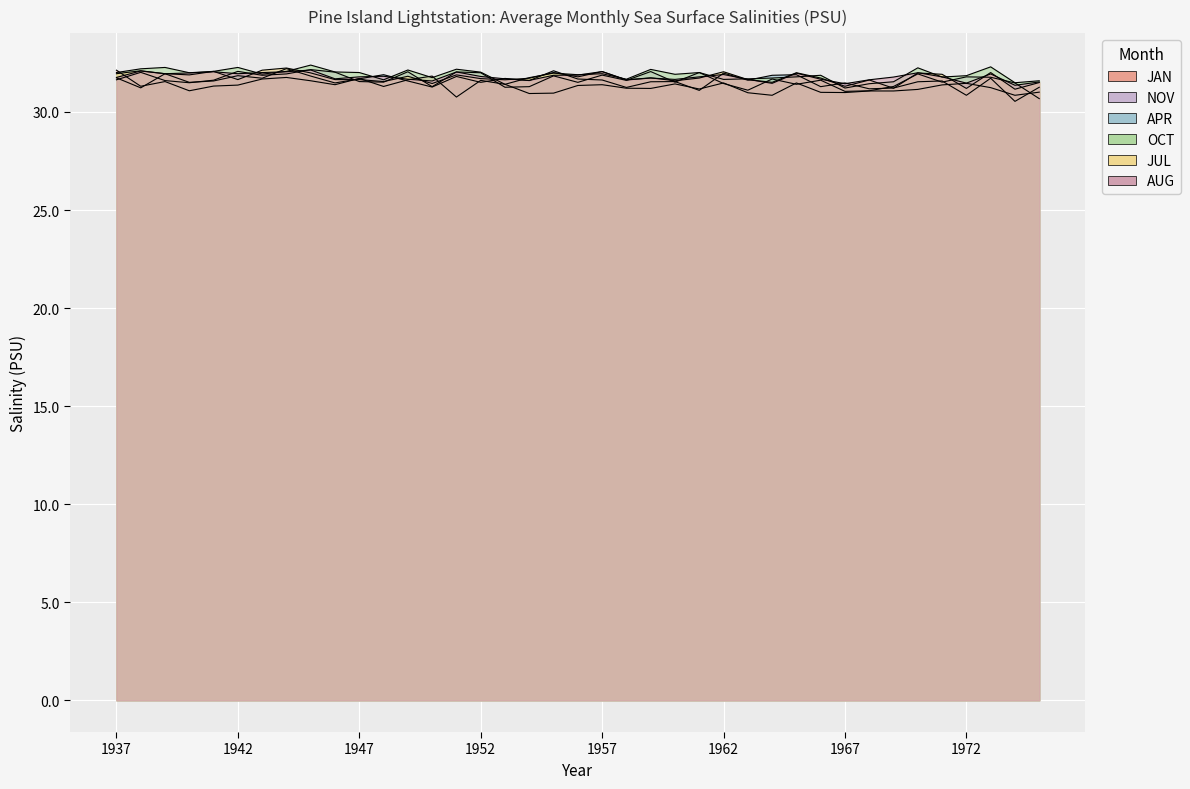

What is the total value across all series at 1970?

190.9